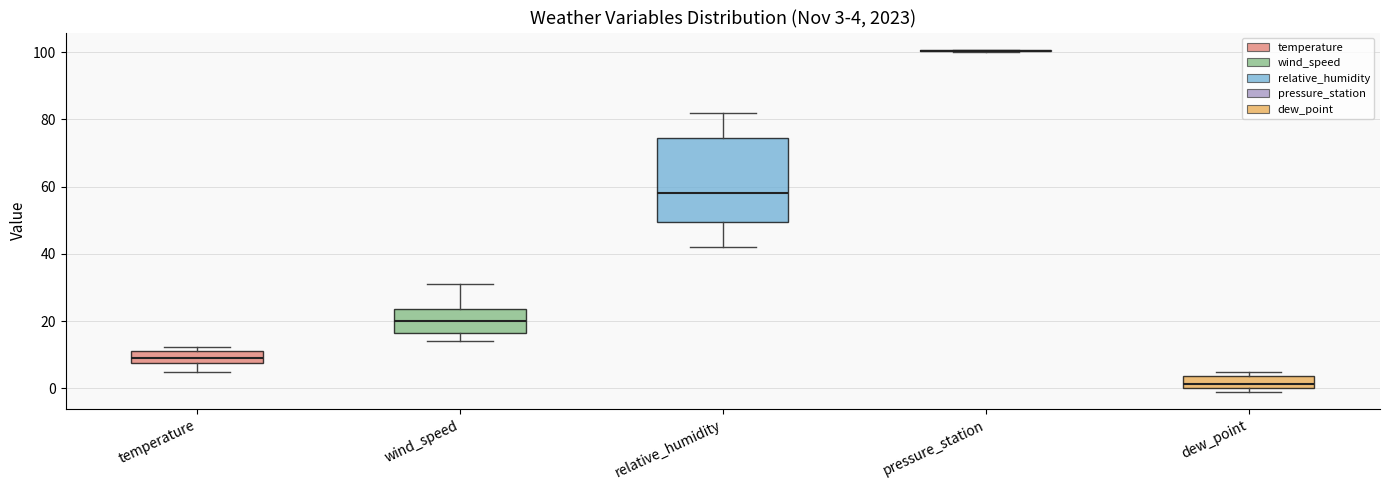

Which box is the tallest, from its lower edge to its upper edge?

relative_humidity